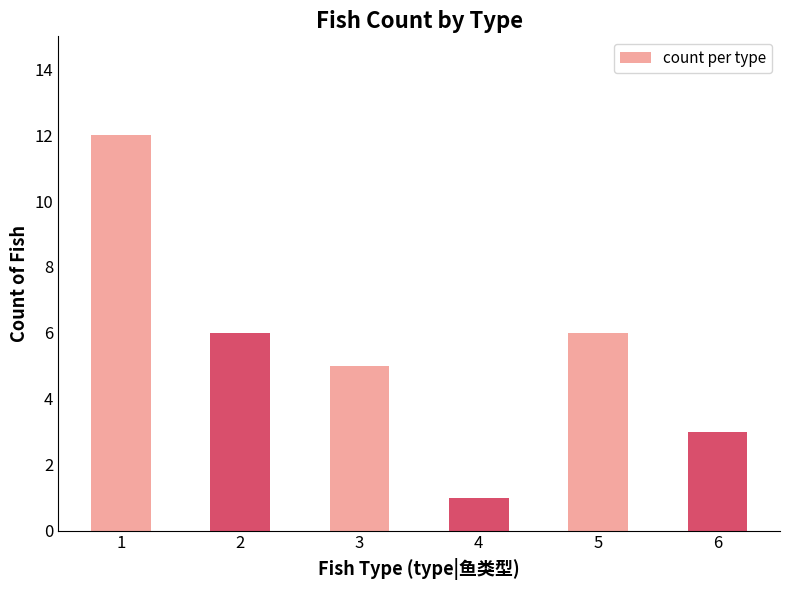

Reading left to right, what are all the values shown in this chart?

1=12	2=6	3=5	4=1	5=6	6=3